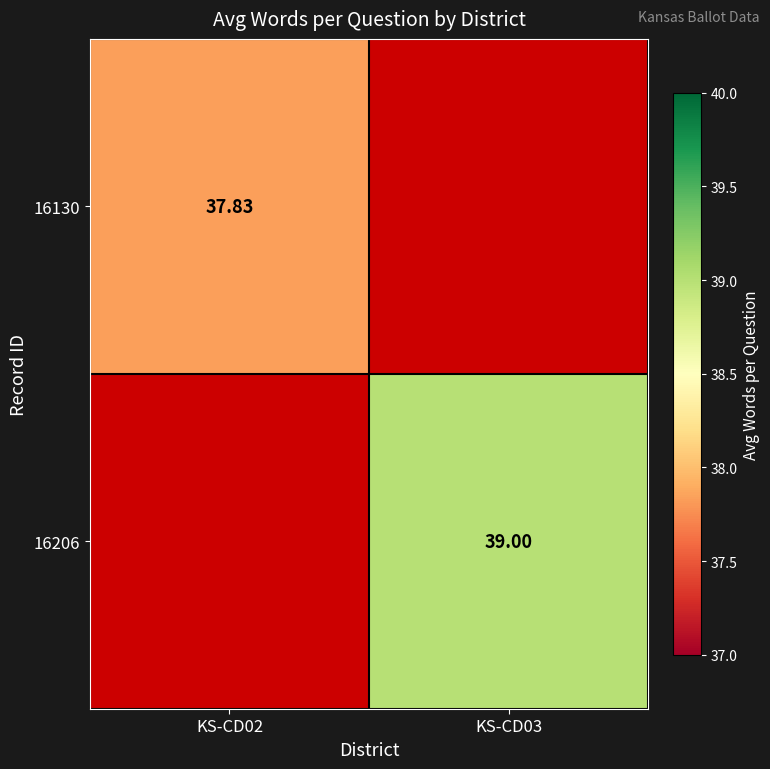

Between KS-CD02 and KS-CD03, which is larger?

KS-CD03